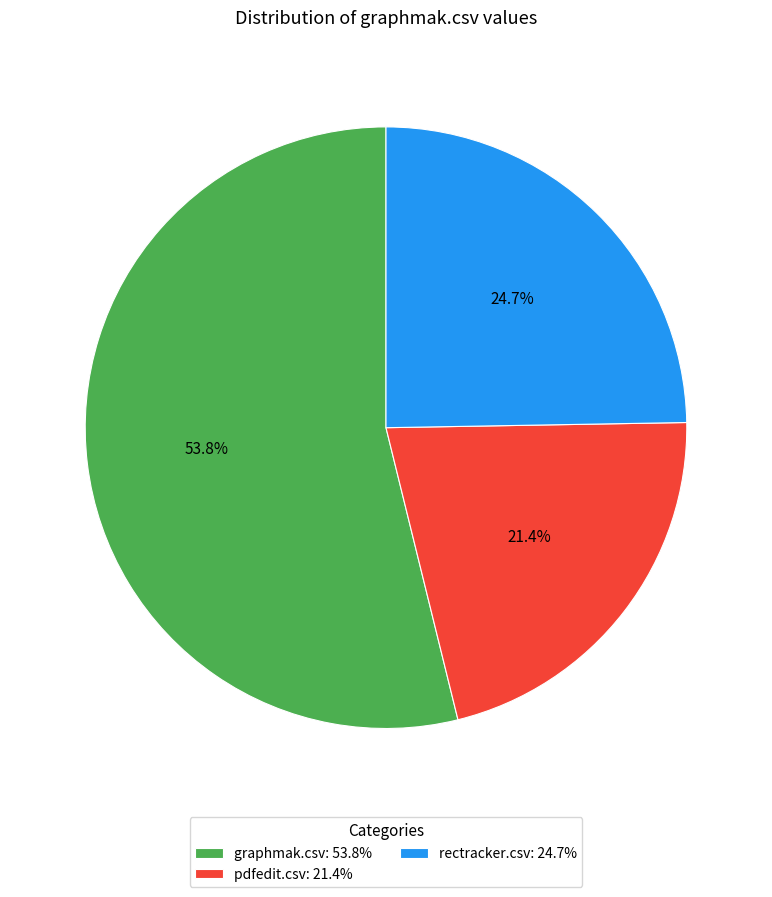

Is pdfedit.csv the majority of the pie?

No